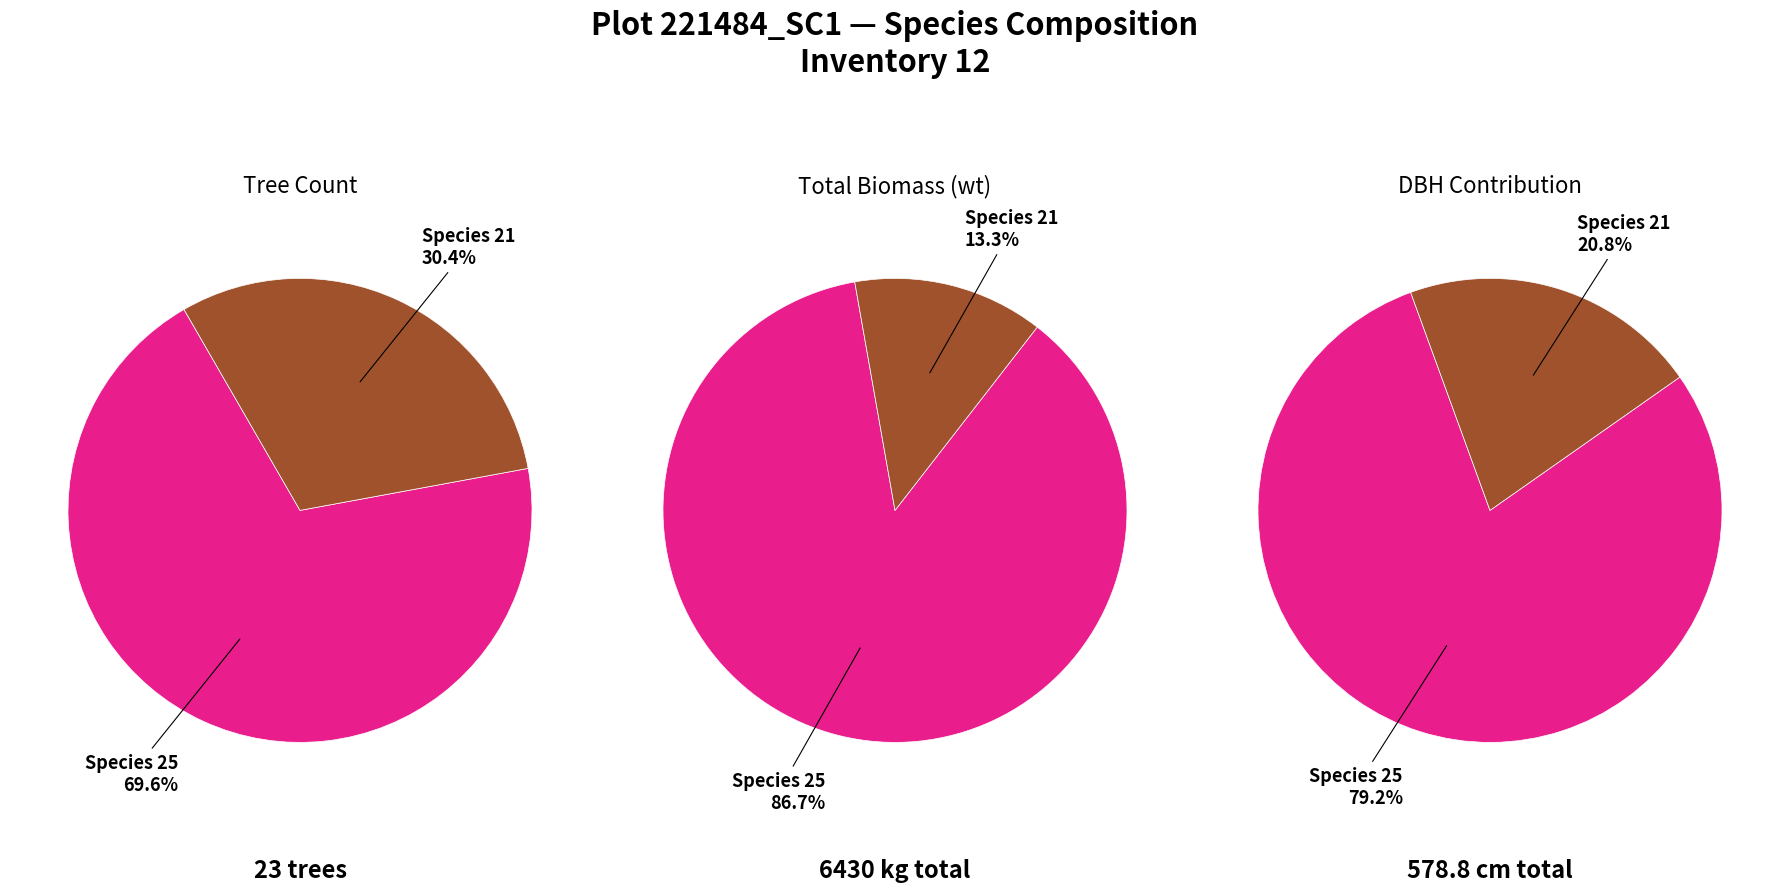

Which series has the widest spread of values?

wt